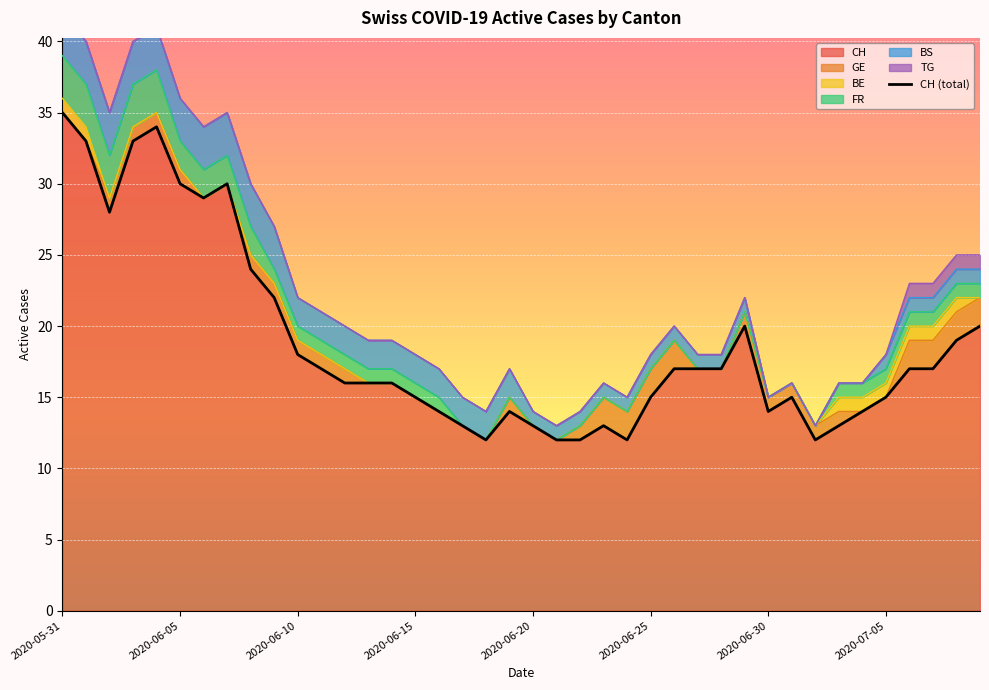

What is the minimum value shown in the chart?

12